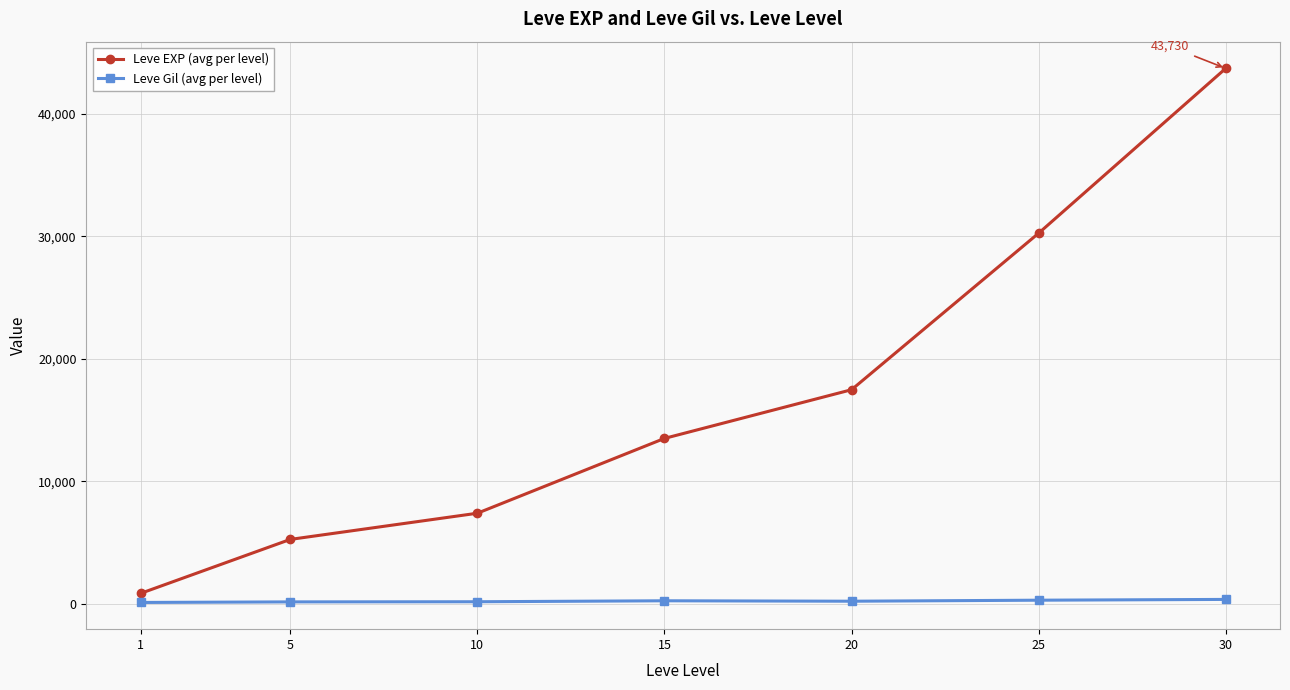

Is this an area chart (filled region under the line)?

No